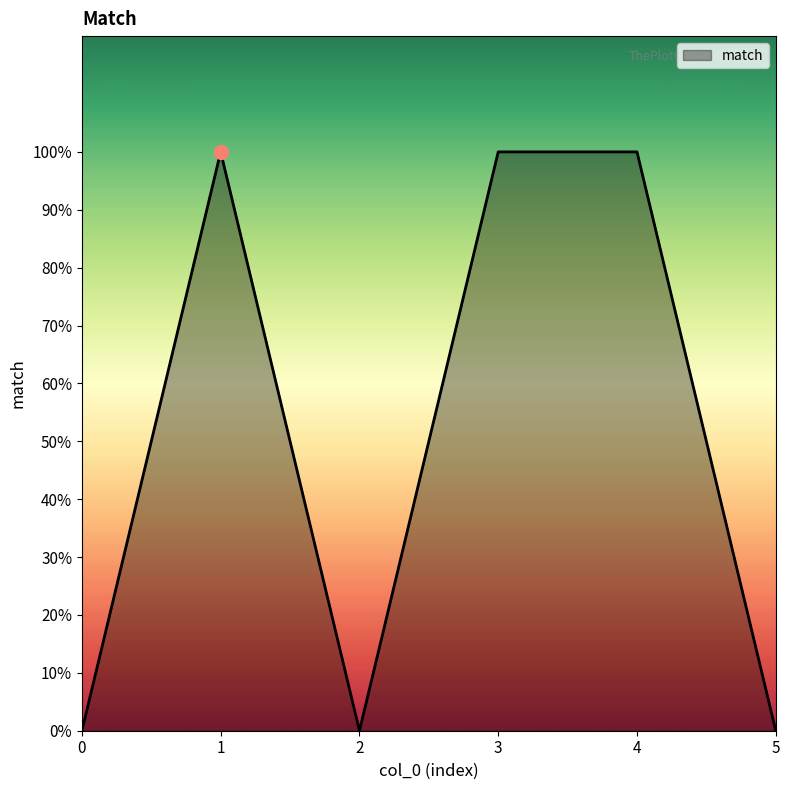

Does the chart have visible grid lines?

No